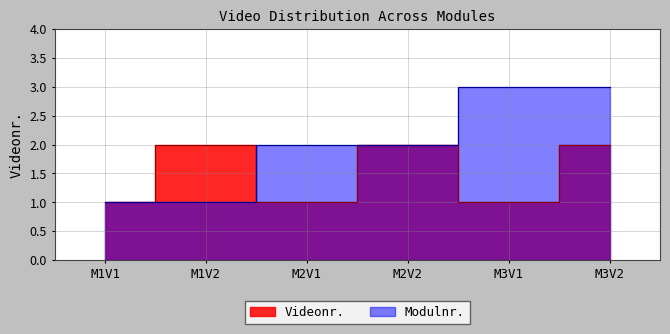

What is the value of the 5th point from the left?

1